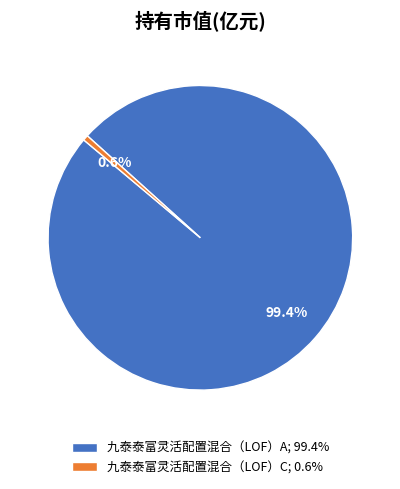

What portion of the pie excludes 九泰泰富灵活配置混合（LOF）C?

99.4%